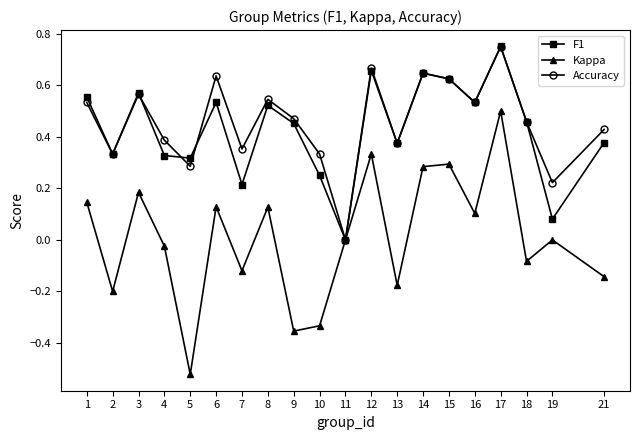

Rank the series at 19 from highest to lowest value.

Accuracy, F1, Kappa